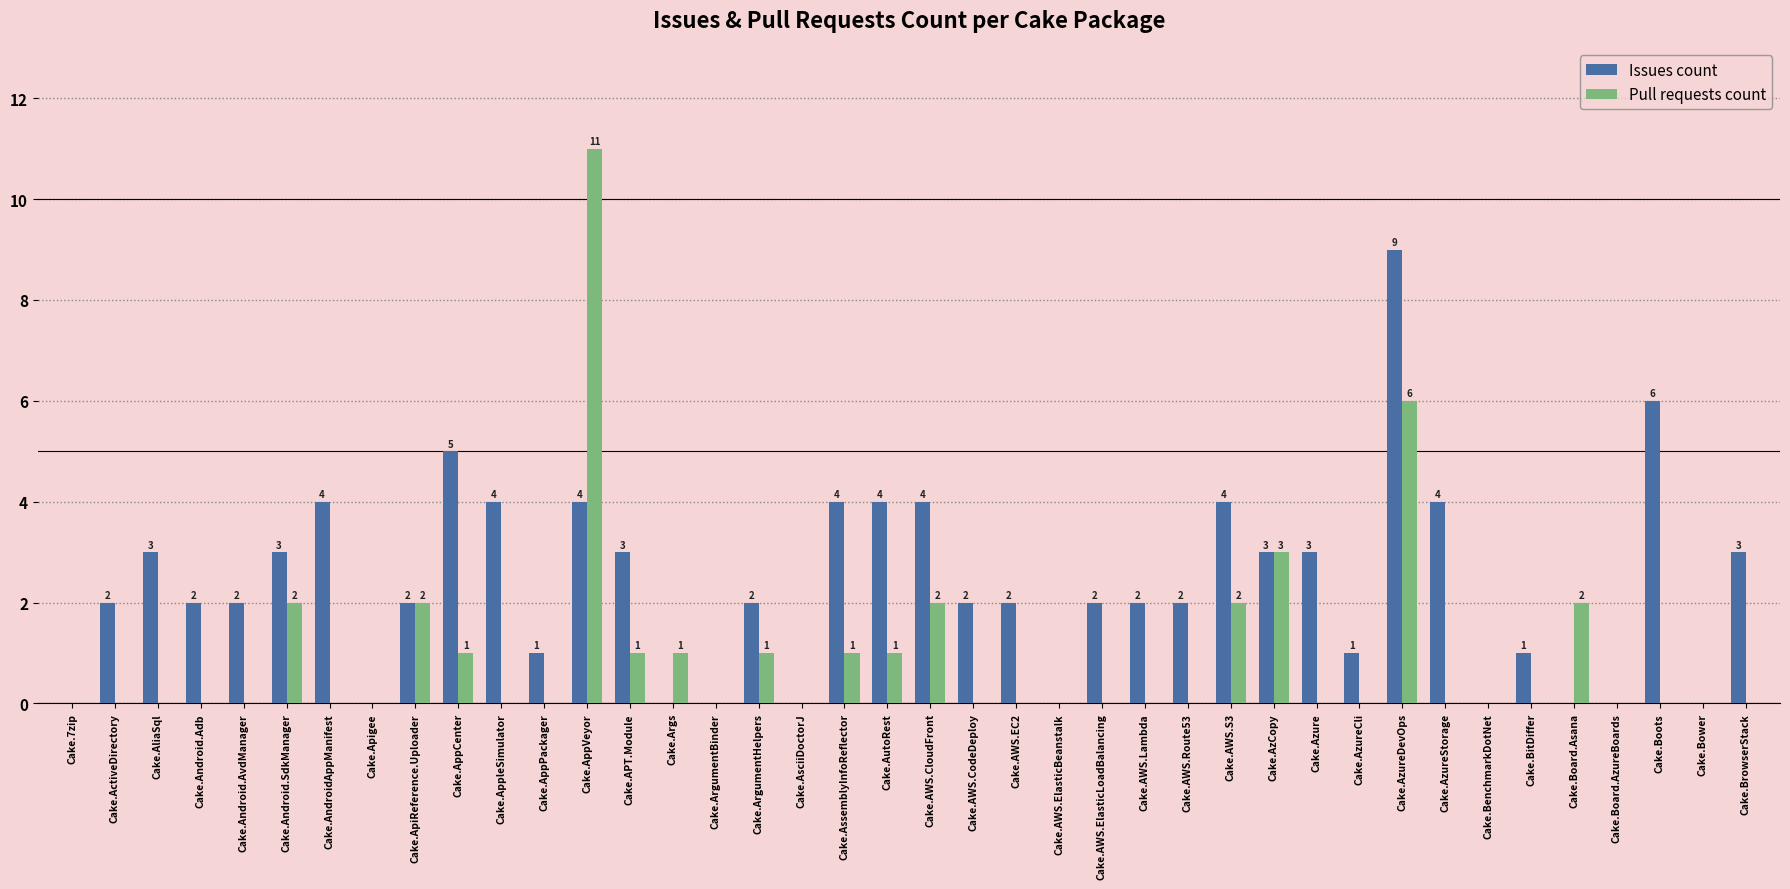

Where is Pull requests count nearest to the value 5?

Cake.AzureDevOps